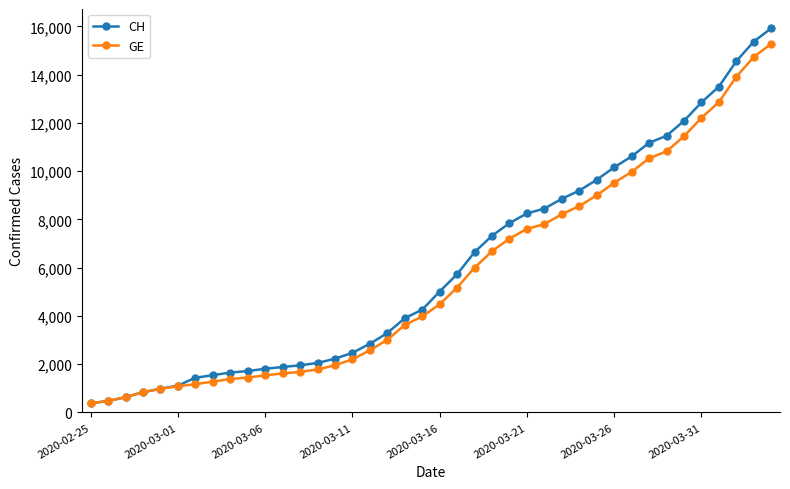

What is the maximum value shown in the chart?

15926